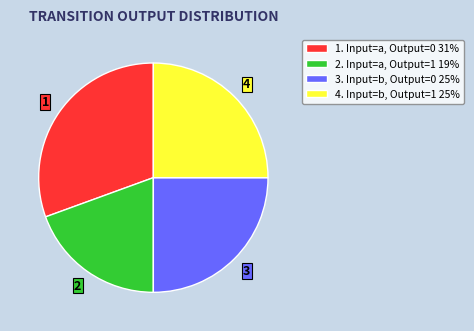

Count the number of slices in the pie.

4